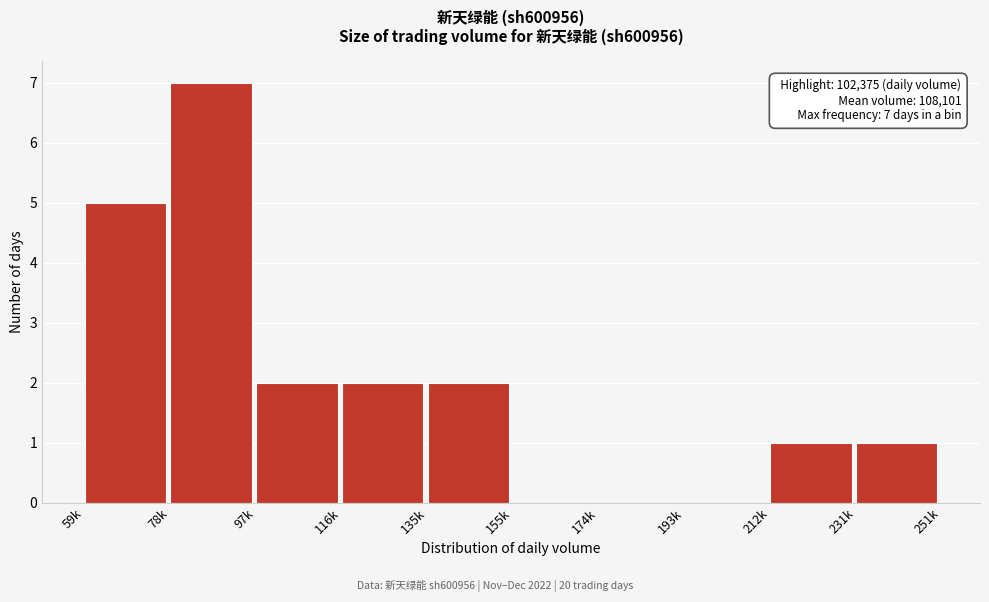

Reading left to right, list all the values displayed in this chart.

59k=5	78k=7	97k=2	116k=2	135k=2	155k=0	174k=0	193k=0	212k=1	231k=1